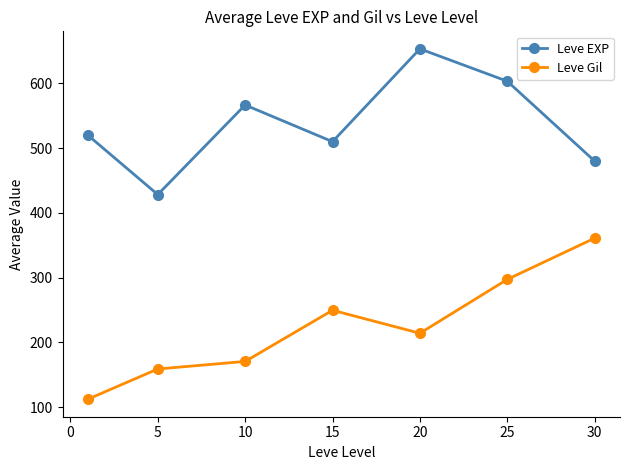

What is the highest value of the Leve EXP series?

653.3